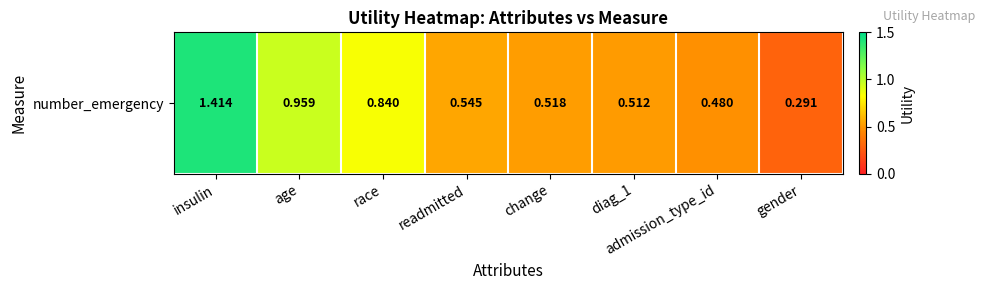

How many distinct data groups are displayed?

1